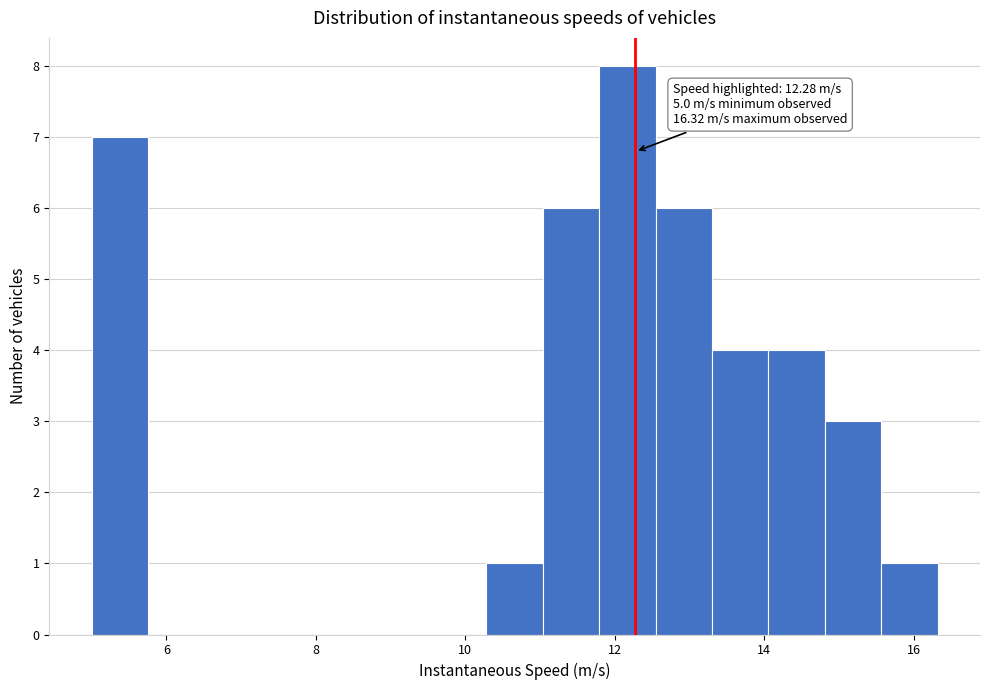

Around what value on the x-axis is the tallest bar? Give the approximate position of its centre, as read against the axis.

12.2